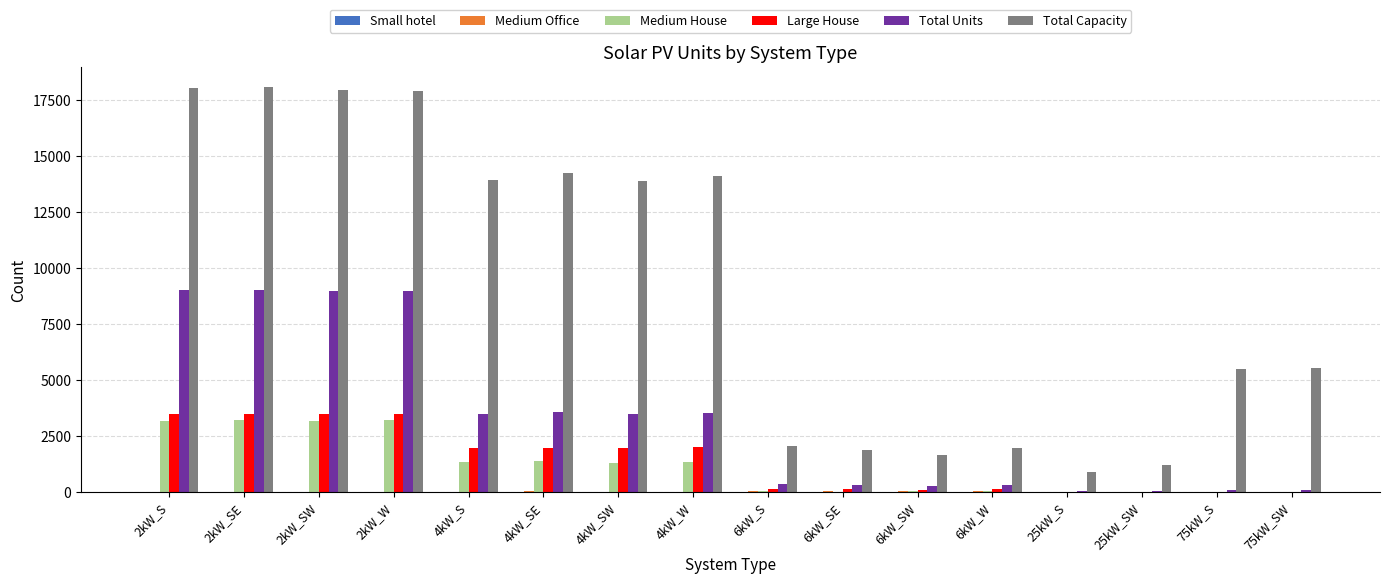

What is the maximum value shown in the chart?

18068